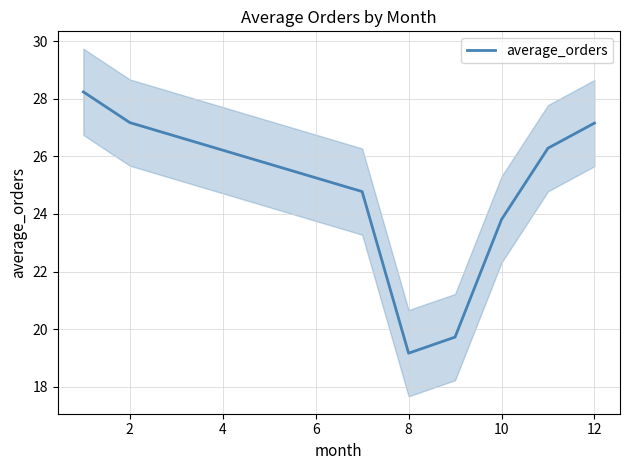

The average_orders series shows 27.2 at 12. True or false?

True